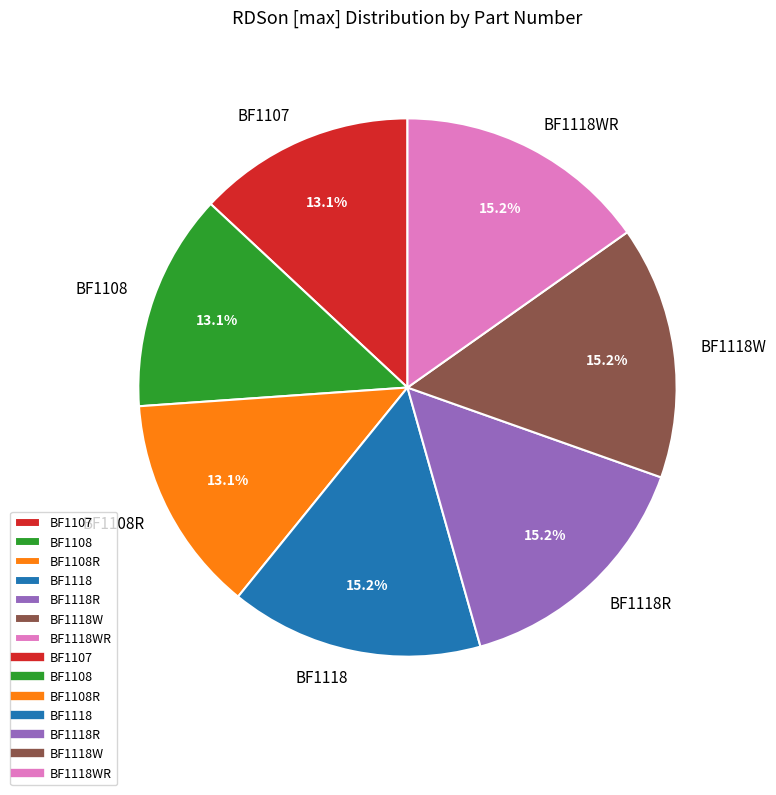

Is there a majority slice in this chart?

No